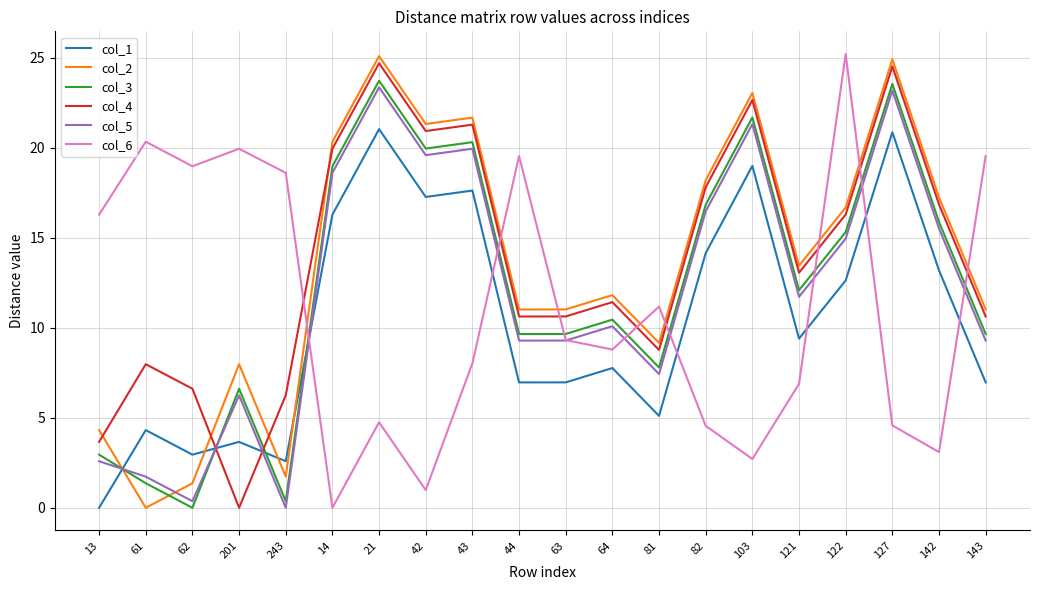

After their last crossing, which series has the higher values: col_3 or col_1?

col_3